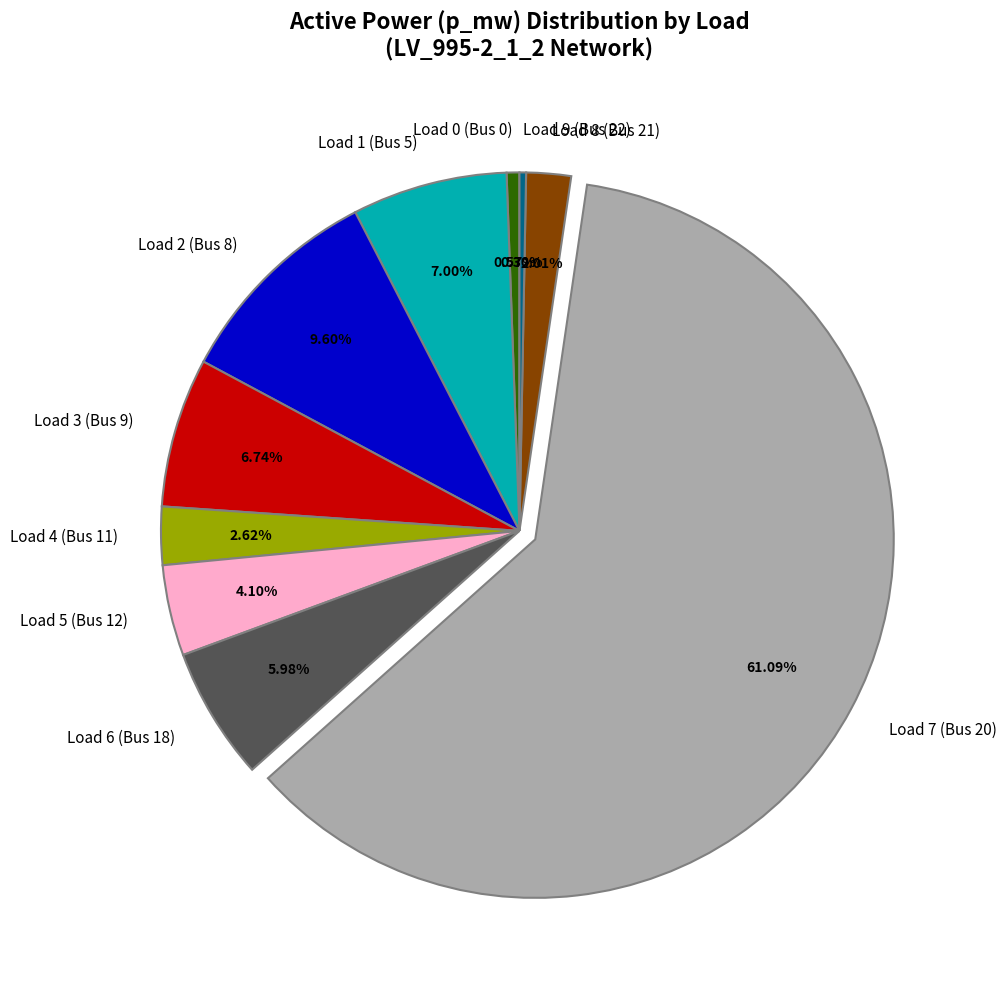

To the nearest percent, what percentage of the pie is Load 3 (Bus 9)?

7%